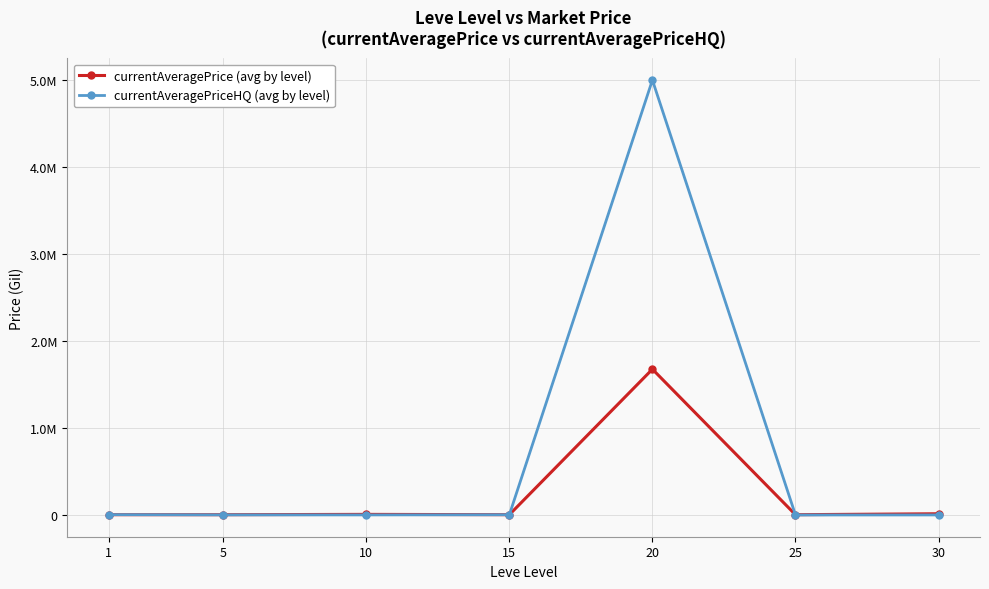

What is the total value across all series at 1?

6886.2